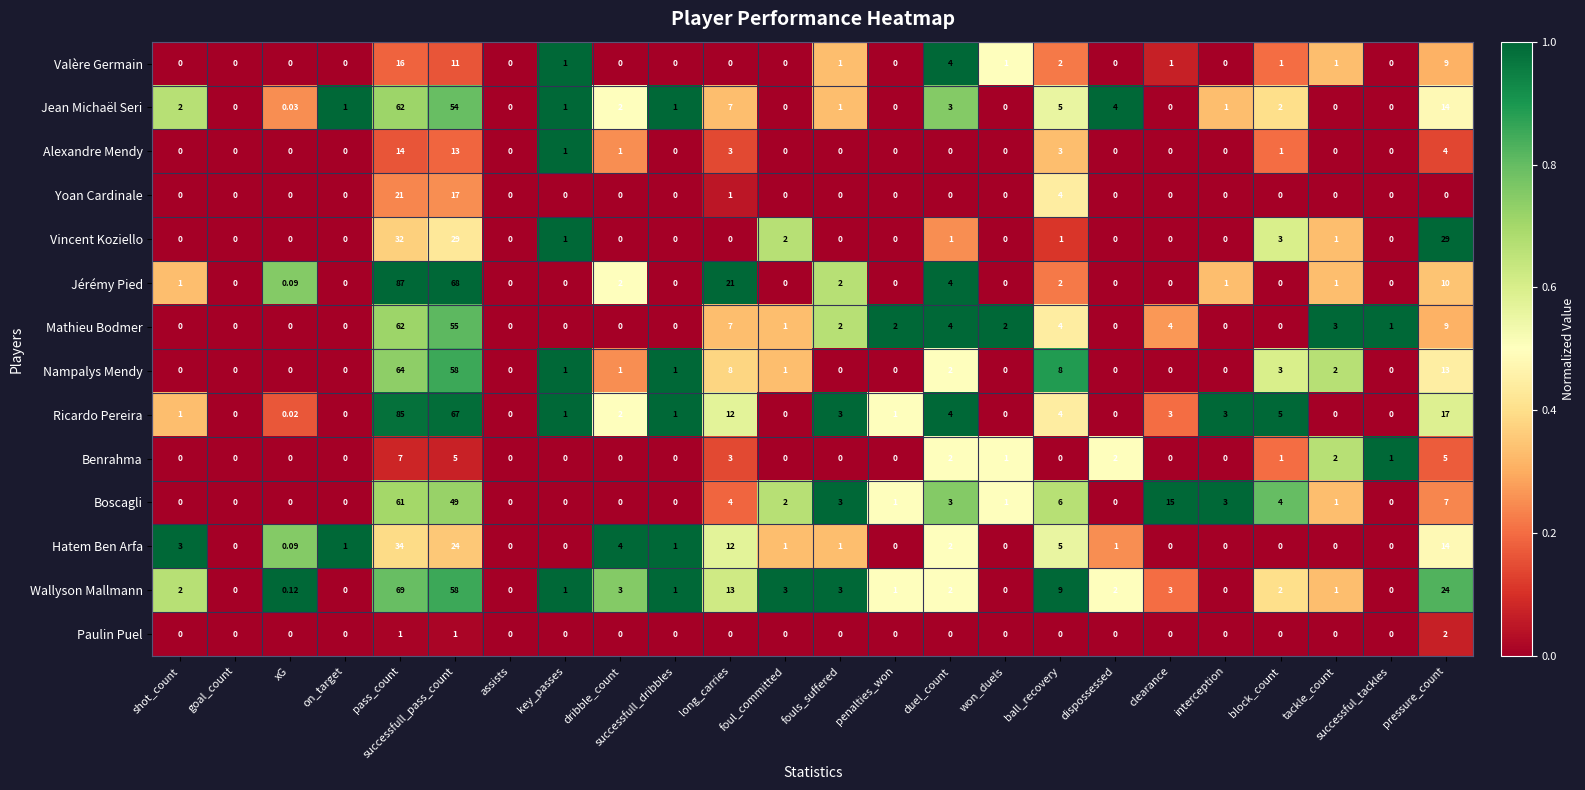

At which category does the chart reach its peak across all series?

pass_count